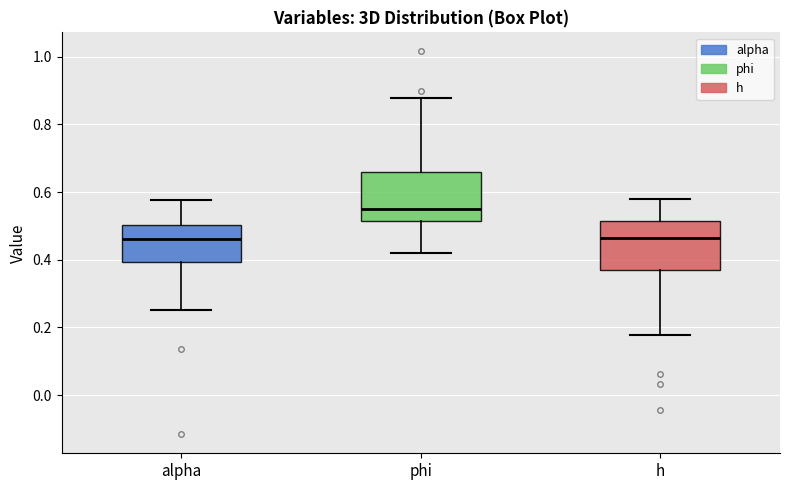

Reading left to right, read every box against the y-axis: the position of its median line, the range the box covers, and the ends of its whiskers. The values are not printed on the chart, so give them approximately, as read against the axis.

alpha: median 0.46, box 0.40 to 0.50, whiskers 0.26 to 0.58
phi: median 0.54, box 0.52 to 0.66, whiskers 0.42 to 0.88
h: median 0.46, box 0.38 to 0.52, whiskers 0.18 to 0.58